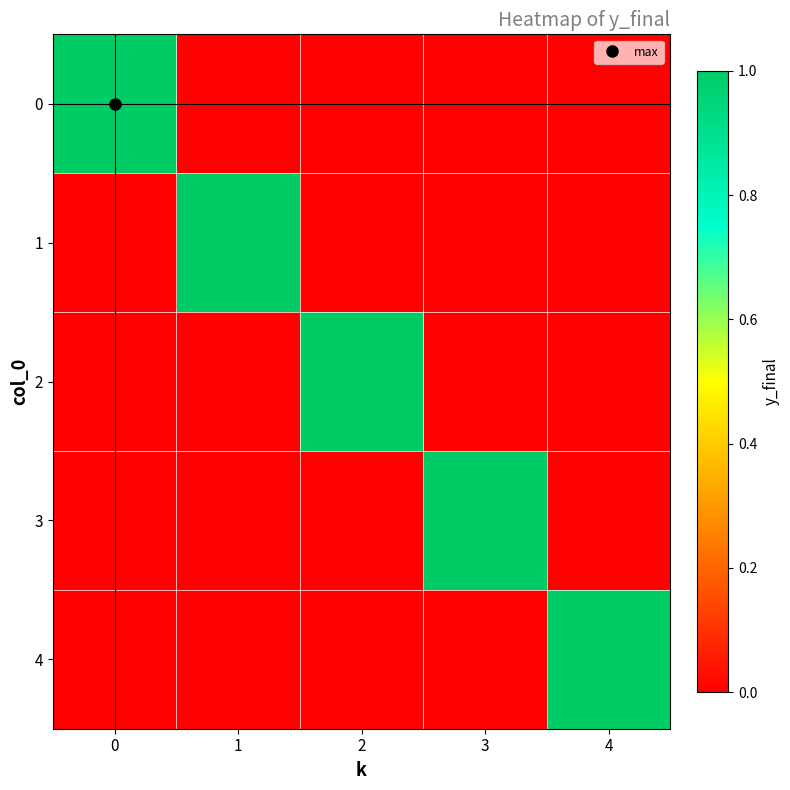

Reading left to right, transcribe all the data shown in this chart.

row_0: 1	0	0	0	0
row_1: 0	1	0	0	0
row_2: 0	0	1	0	0
row_3: 0	0	0	1	0
row_4: 0	0	0	0	1